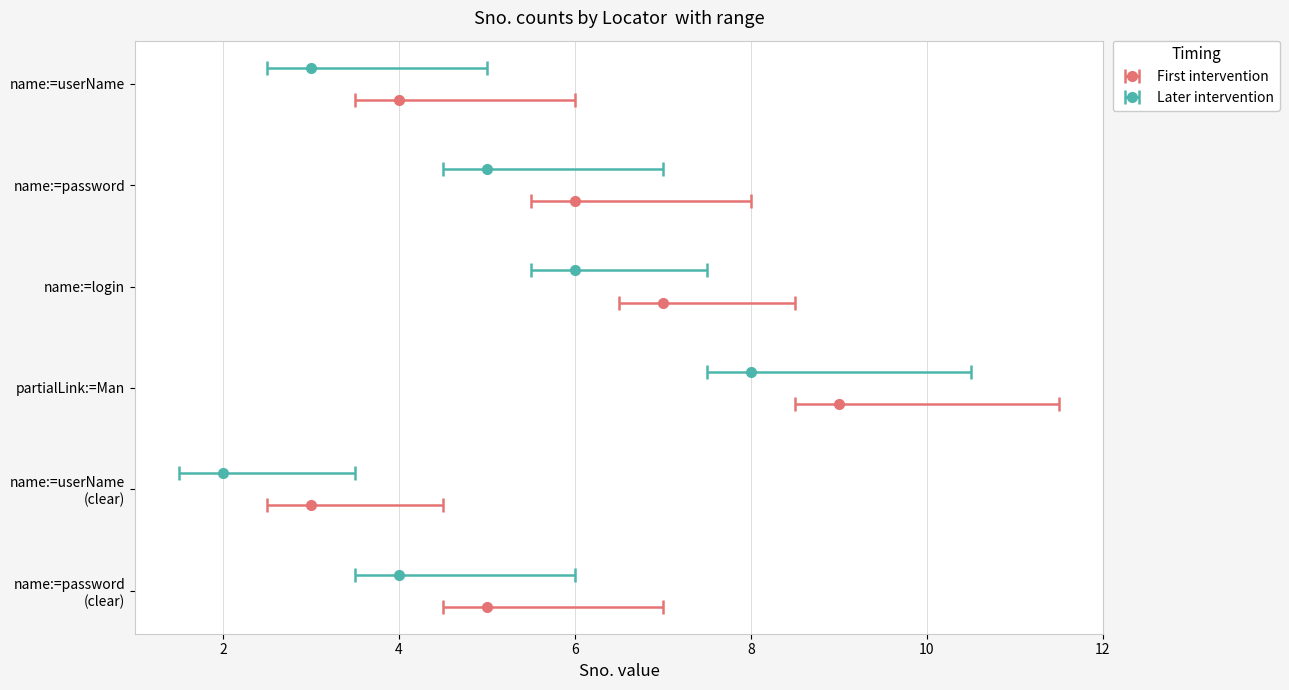

Reading left to right, what are all the values shown in this chart?

First intervention: name:=userName=4	name:=password=6	name:=login=7	partialLink:=Man=9	name:=userName
(clear)=3	name:=password
(clear)=5
Later intervention: name:=userName=3	name:=password=5	name:=login=6	partialLink:=Man=8	name:=userName
(clear)=2	name:=password
(clear)=4